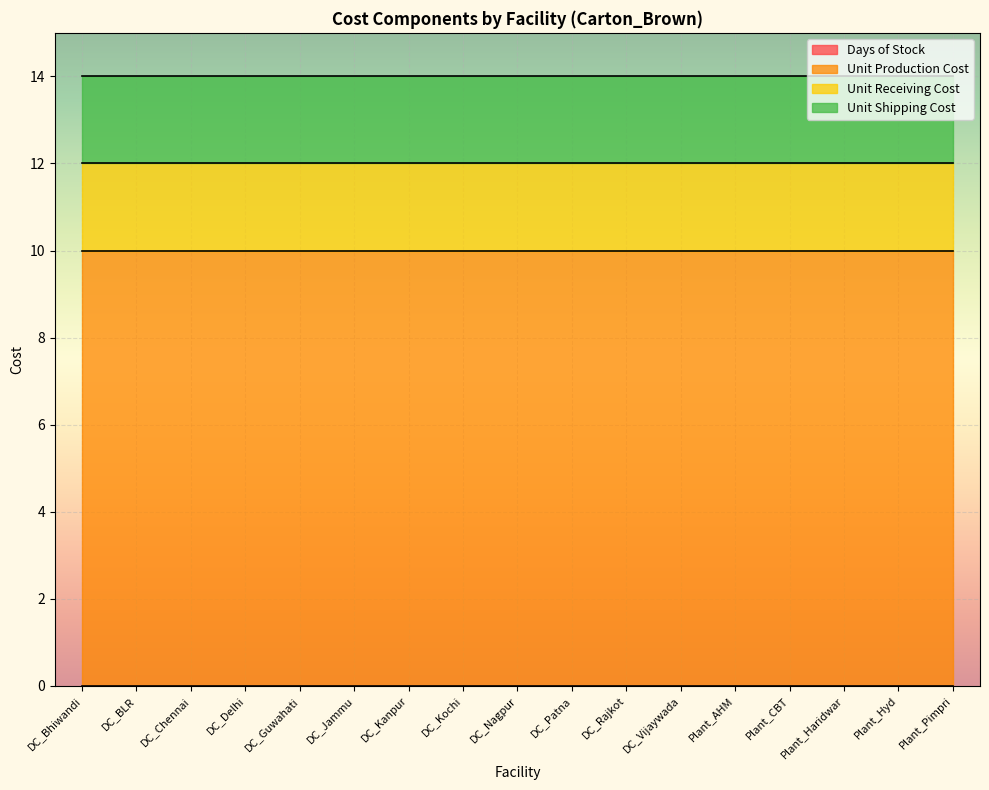

What is the spread (max minus min) of values at DC_Guwahati?

10